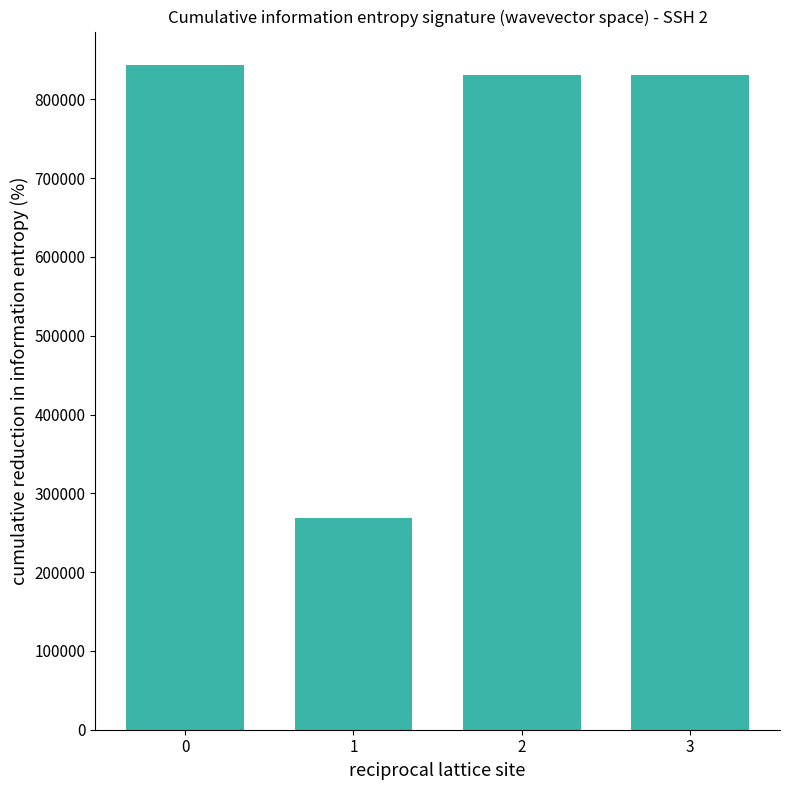

Is it true that the value at 0 is 843873?

True